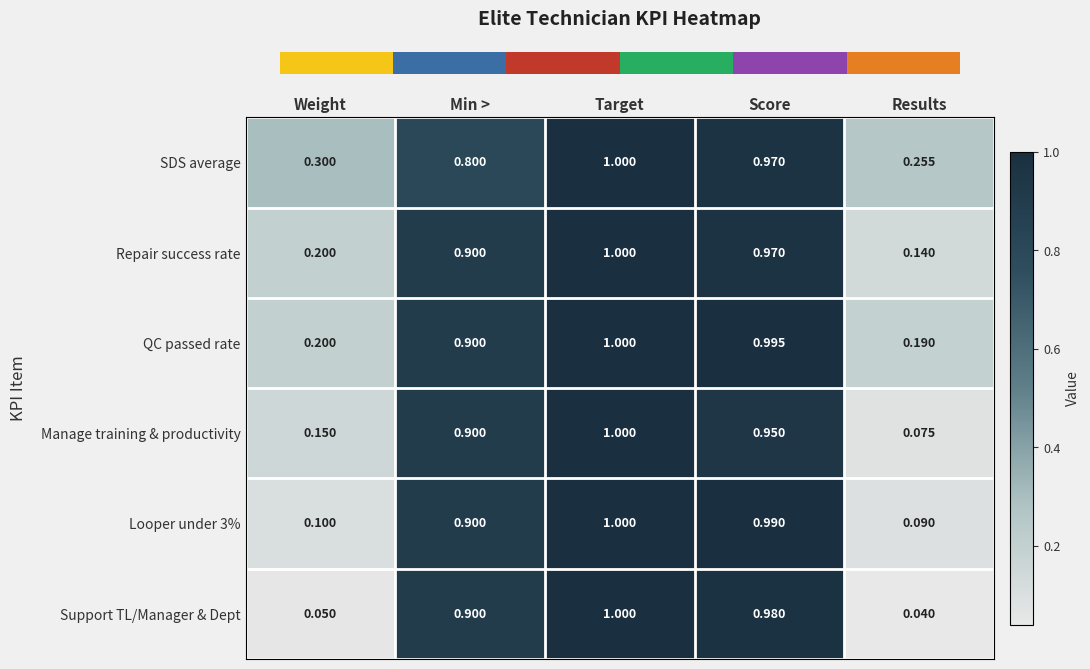

Where is Manage training & productivity nearest to the value 0?

Results